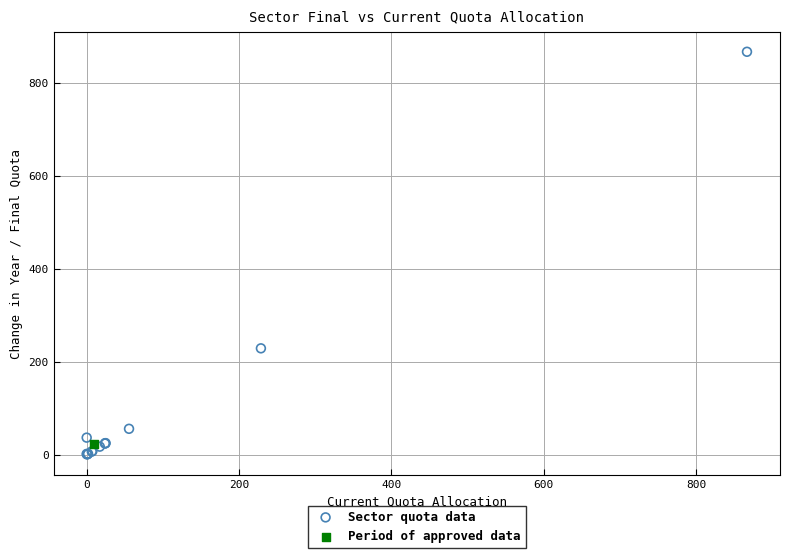

What are all the series names shown in the legend?

Sector quota data, Period of approved data